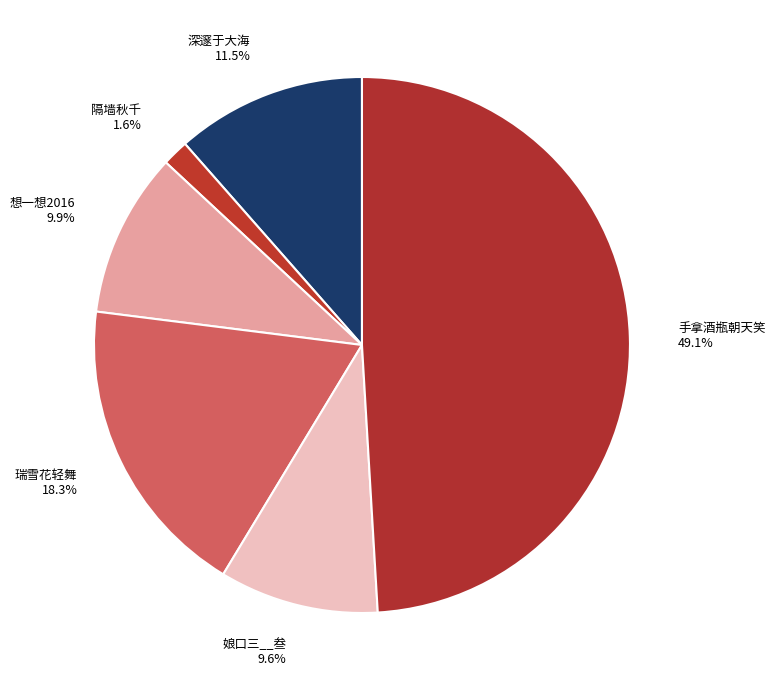

Between 隔墙秋千 1.6% and 深邃于大海 11.5%, which is larger?

深邃于大海 11.5%